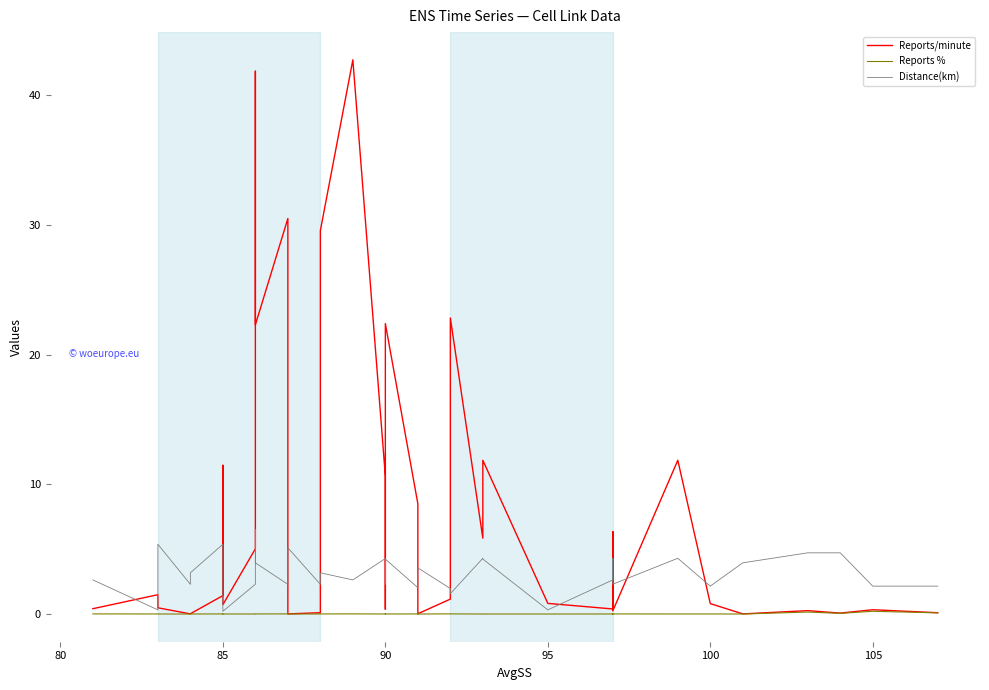

True or false: Reports % and Distance(km) intersect in this chart.

False